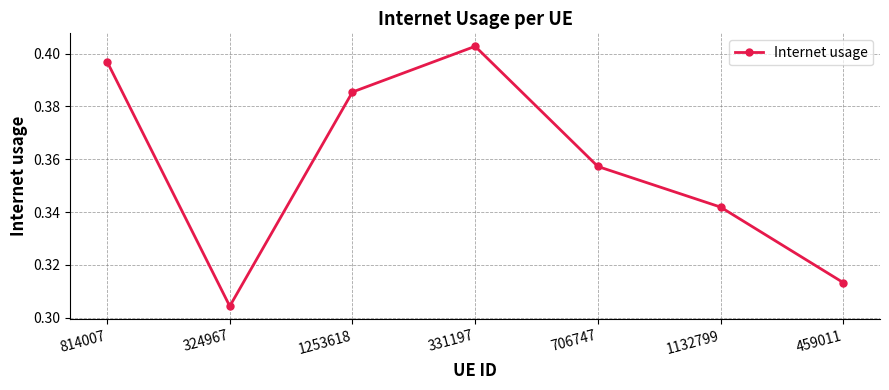

True or false: the data has more than 2 interior local peaks.

False